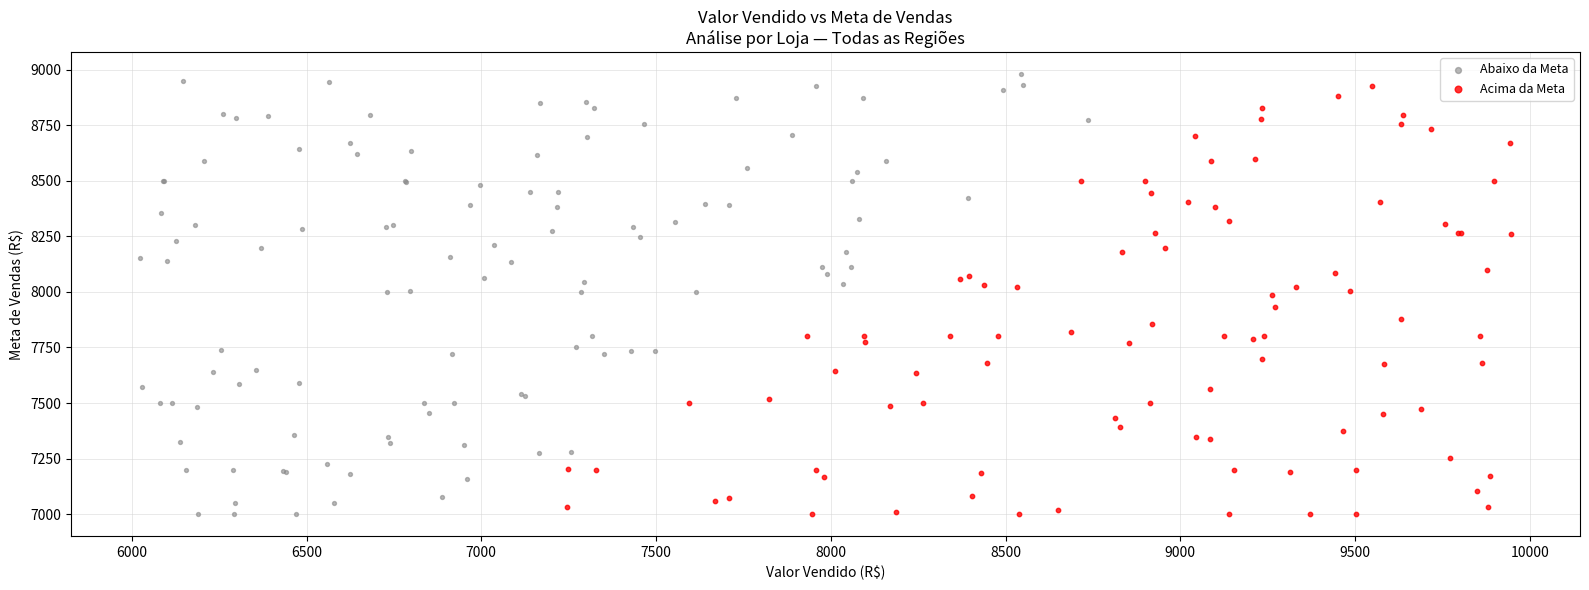

Which series has the largest Y range (max minus min)?

Abaixo da Meta